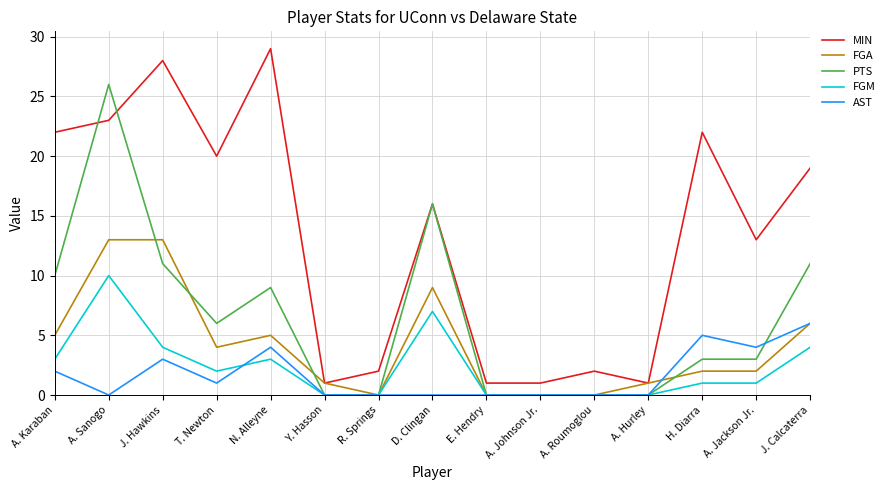

At which category does the chart reach its peak across all series?

N. Alleyne